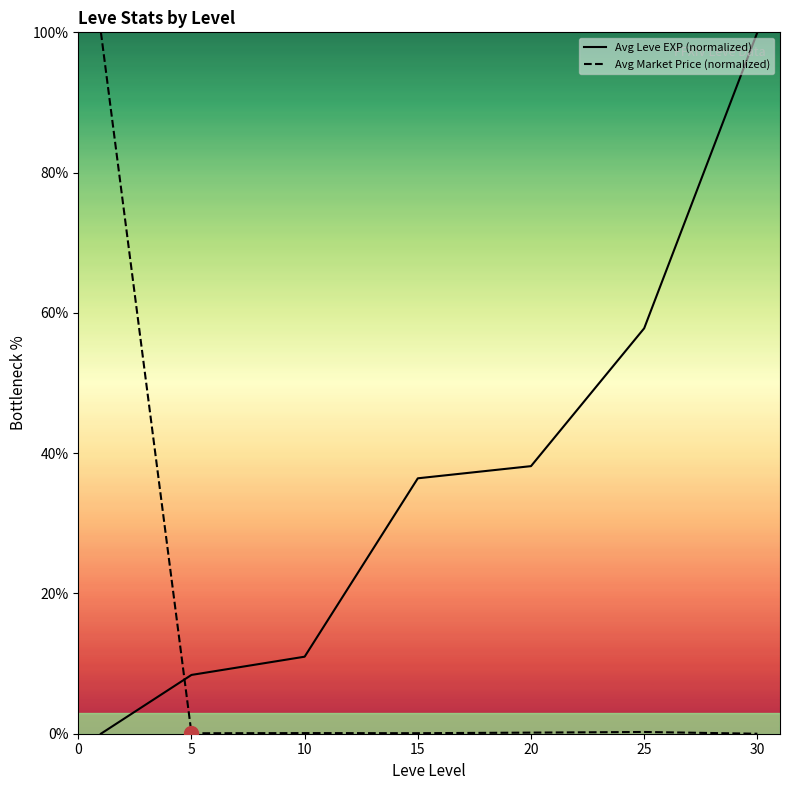

After their last crossing, which series has the higher values: Avg Market Price (normalized) or Avg Leve EXP (normalized)?

Avg Leve EXP (normalized)